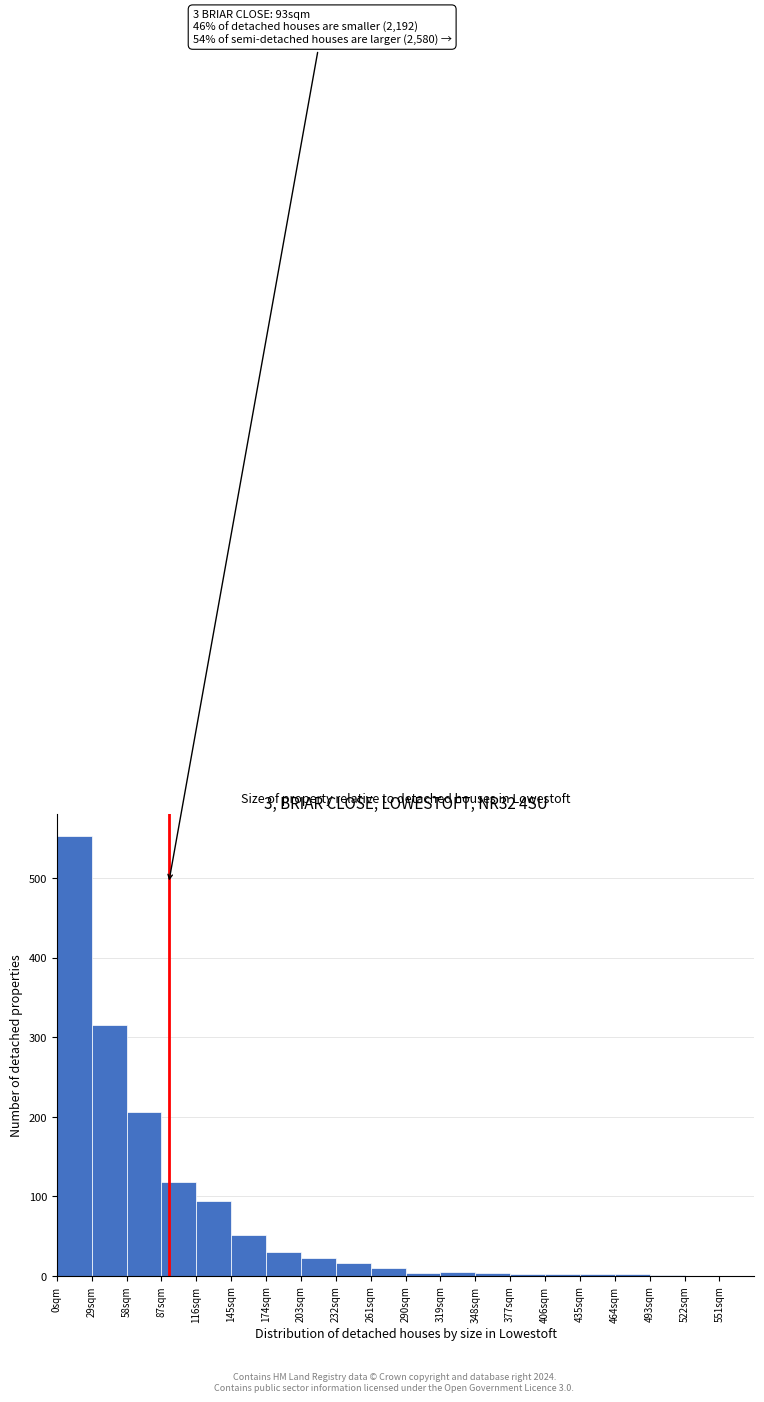

Over which range of the x-axis is the bar tallest?

0 to 29